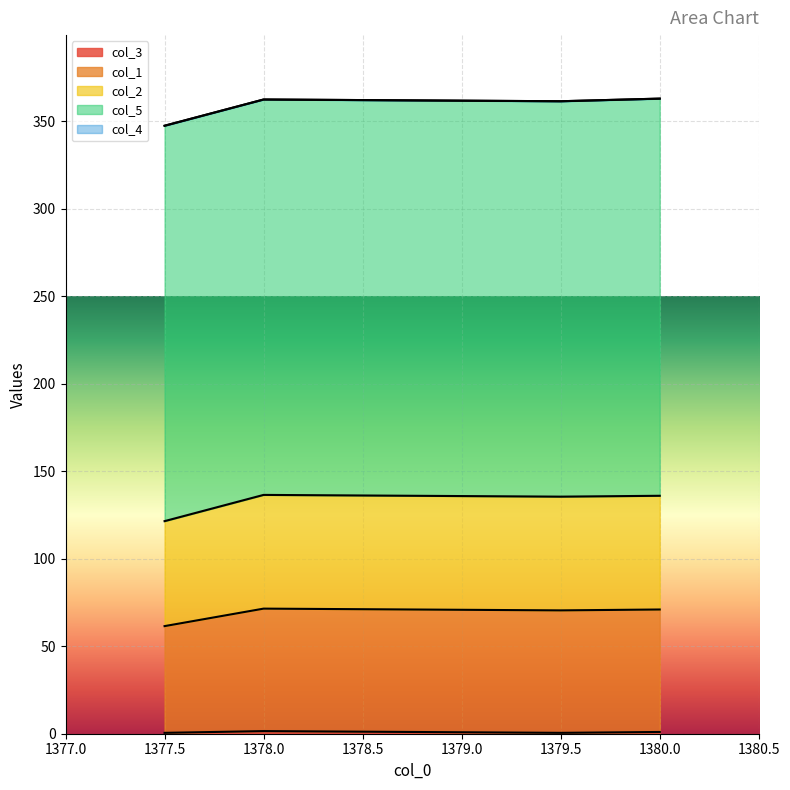

What position from the left is 1378.0?

2